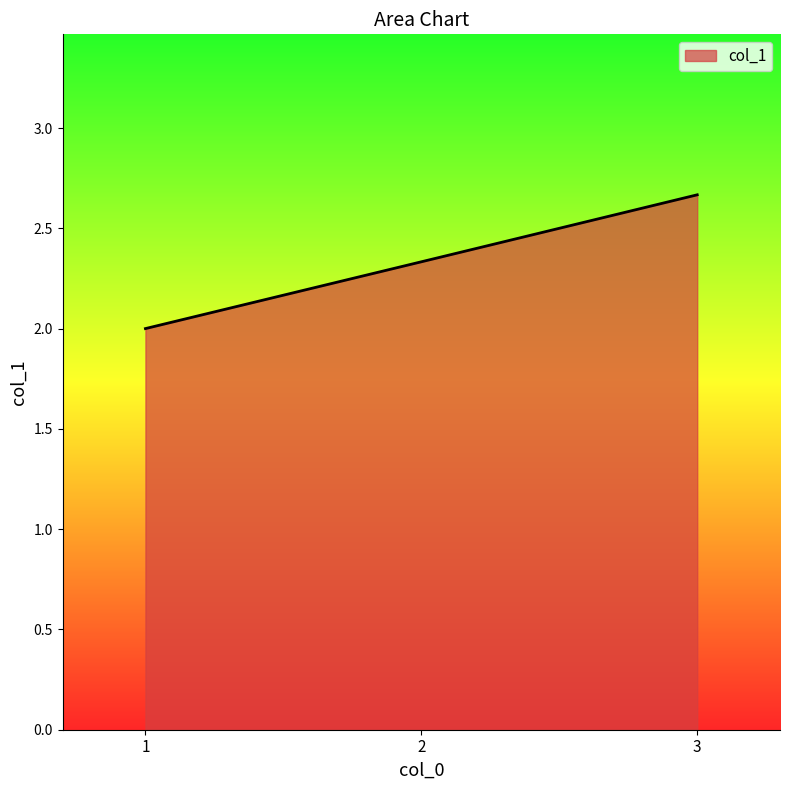

How many categories are shown in the chart?

3